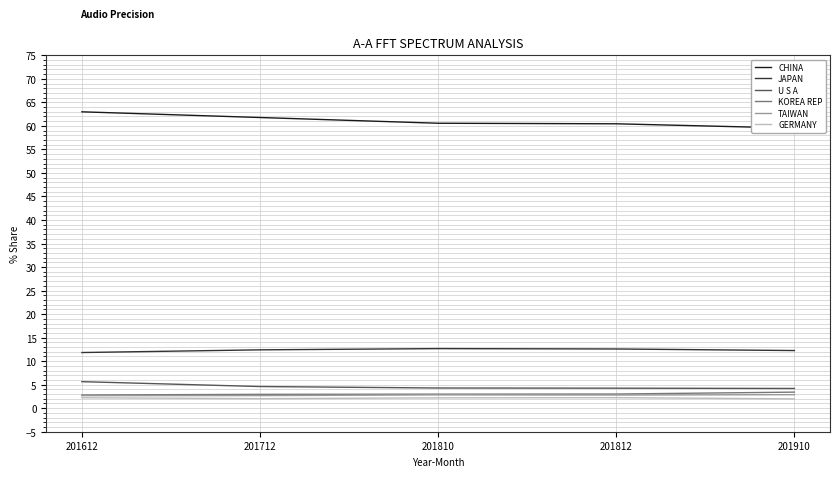

True or false: U S A has a value of 4.2 at 201910.

True